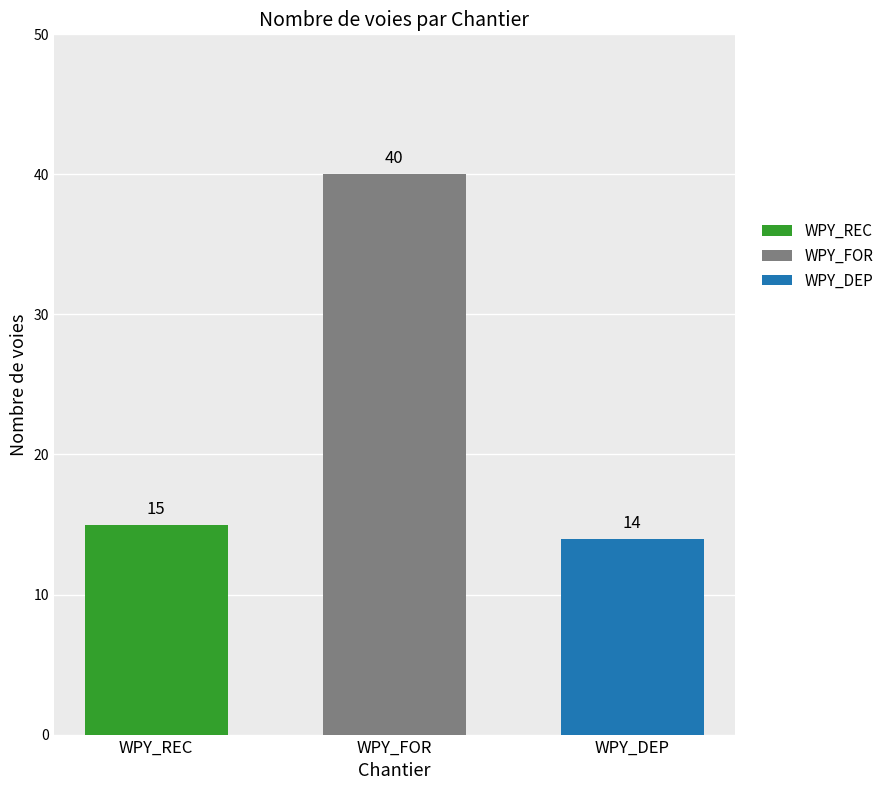

True or false: WPY_DEP has a value of 5 at WPY_FOR.

False